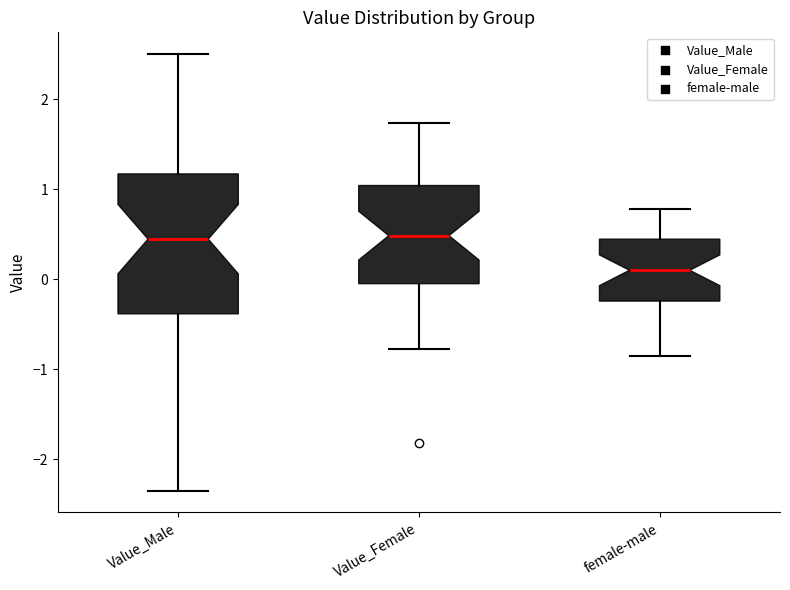

Reading left to right, transcribe this box plot: for each box, give where its median line is, the range the box spans, and where its two whiskers end, as read against the y-axis. The values are not printed on the chart, so give them approximately, as read against the axis.

Value_Male: median 0.4, box -0.4 to 1.2, whiskers -2.3 to 2.5
Value_Female: median 0.5, box 0.0 to 1.0, whiskers -0.8 to 1.7
female-male: median 0.1, box -0.2 to 0.4, whiskers -0.8 to 0.8